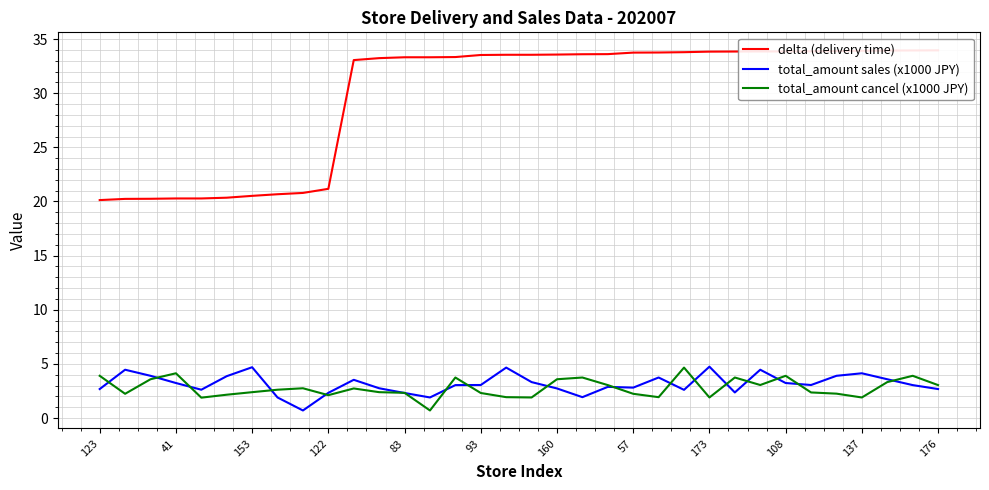

True or false: total_amount sales (x1000 JPY) and delta (delivery time) intersect in this chart.

False